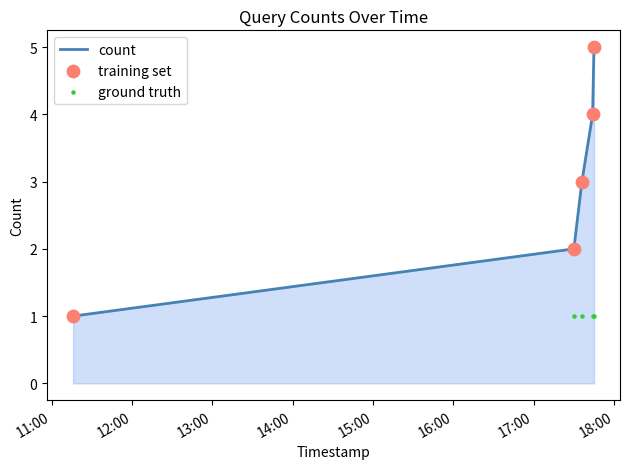

What are all the series names shown in the legend?

count, training set, ground truth